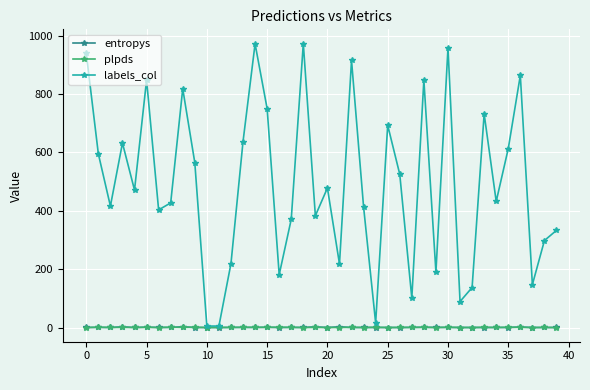

Which series has the largest range (max minus min)?

labels_col